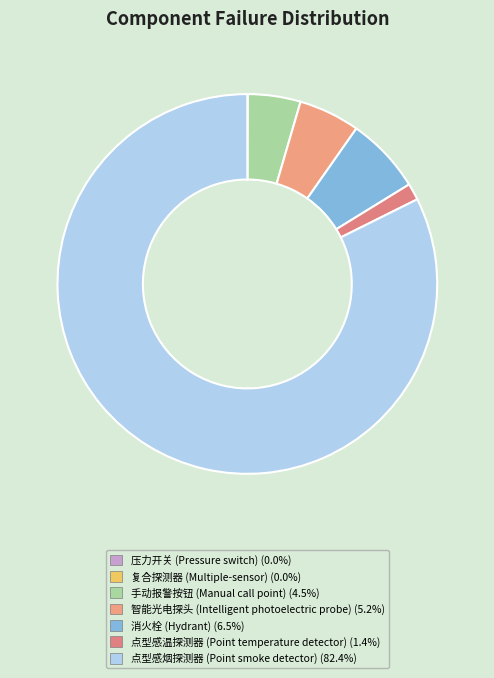

Is there a majority slice in this chart?

Yes